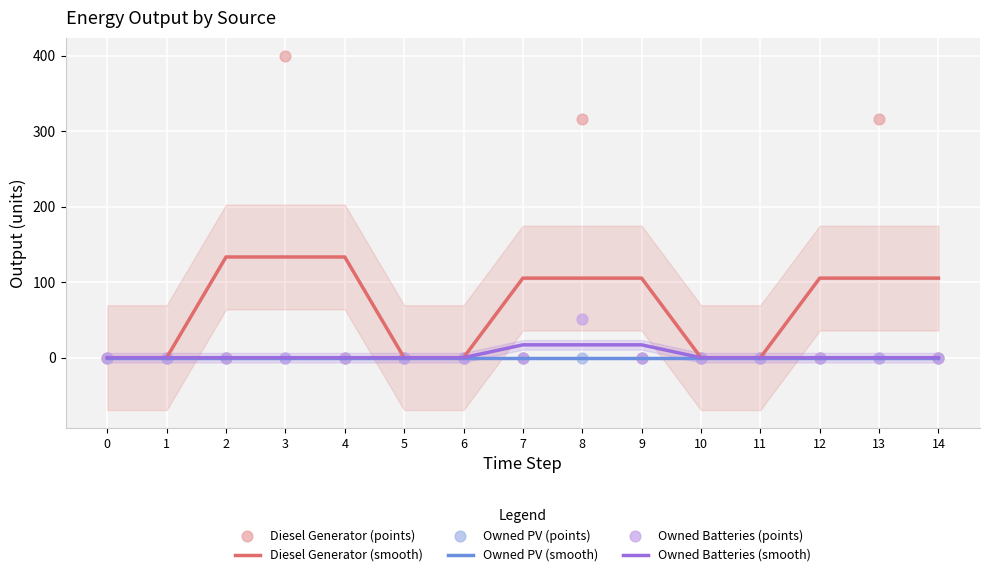

Is the value of Owned Batteries (points) at 3 greater than the value of Diesel Generator (points) at 4?

No